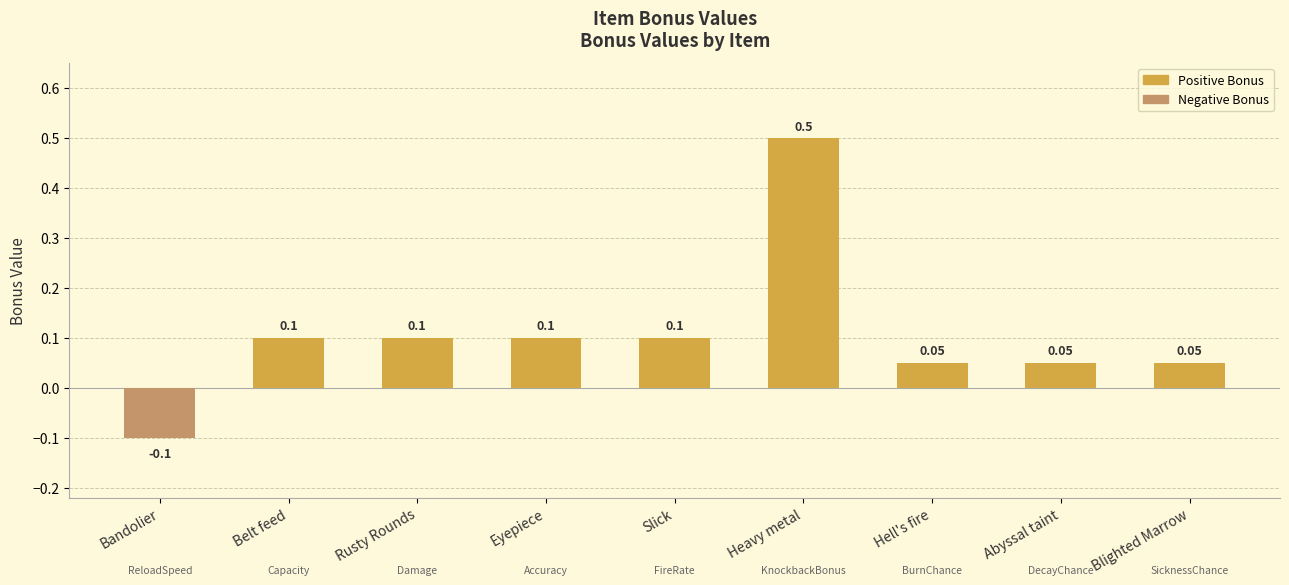

What is the greatest value displayed?

0.5